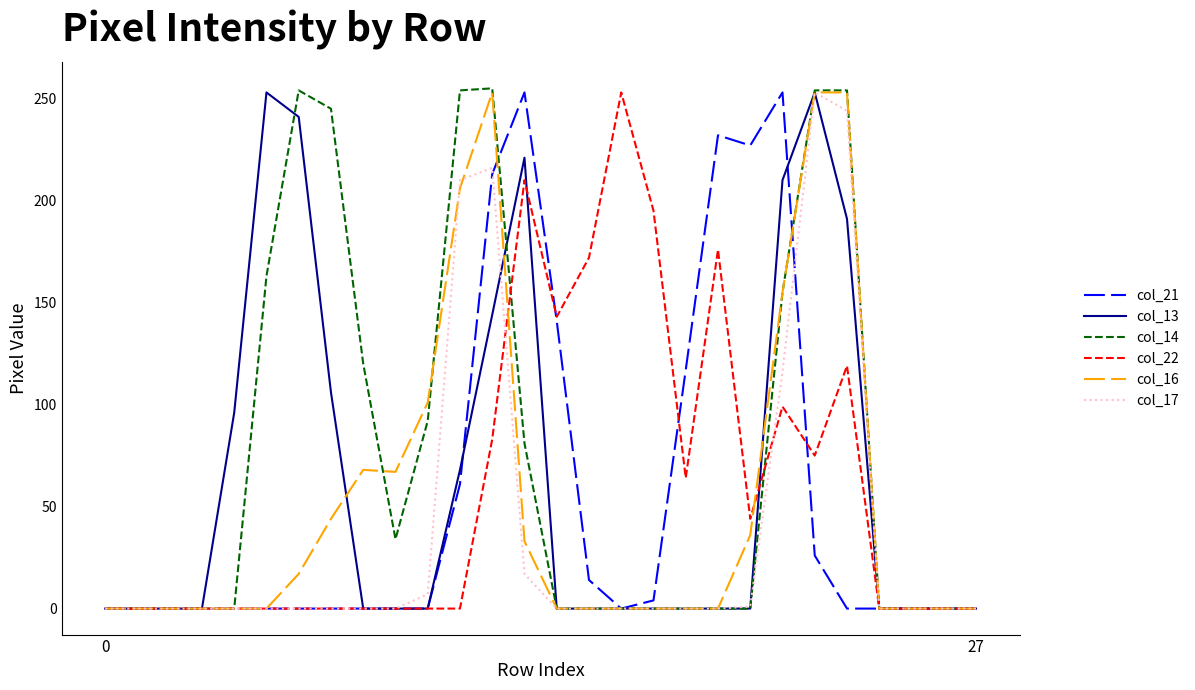

Which series has the widest spread of values?

col_14